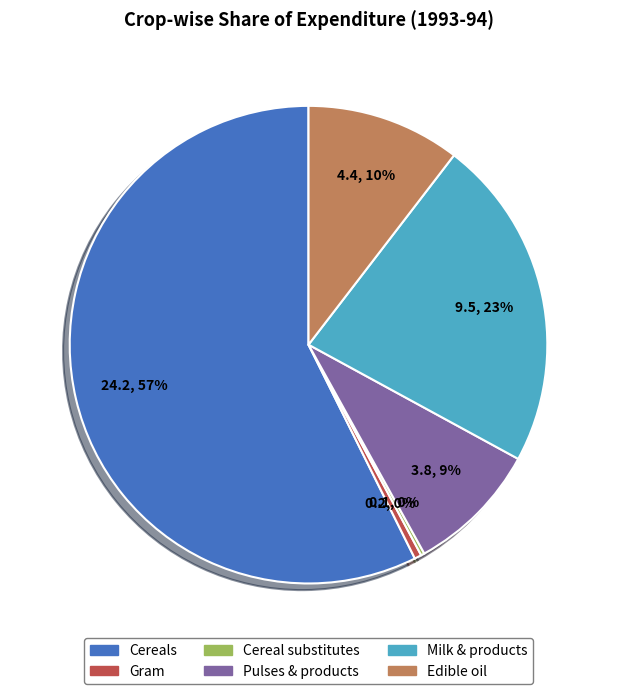

Is it true that Gram is 0% of the pie?

True